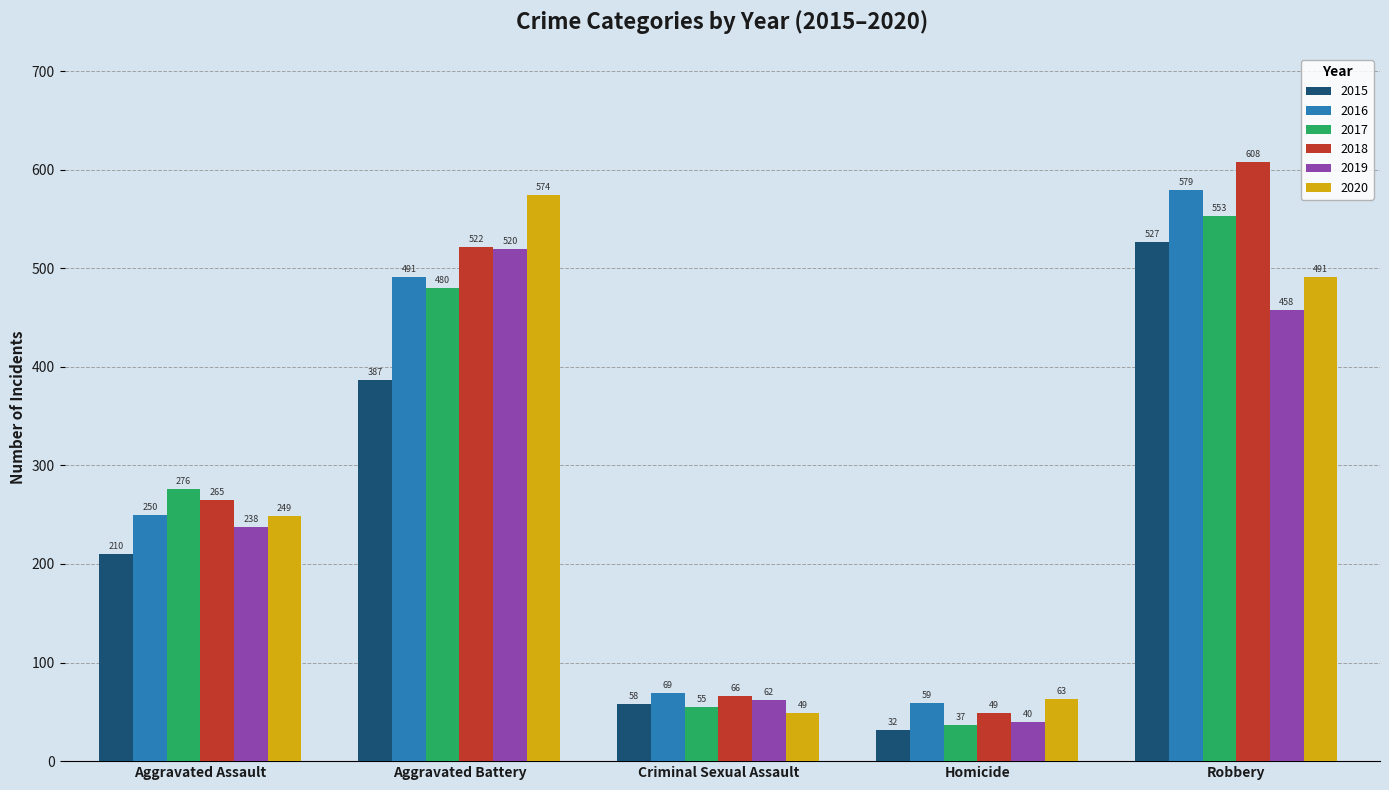

What is the average value of the 2016 series?

290